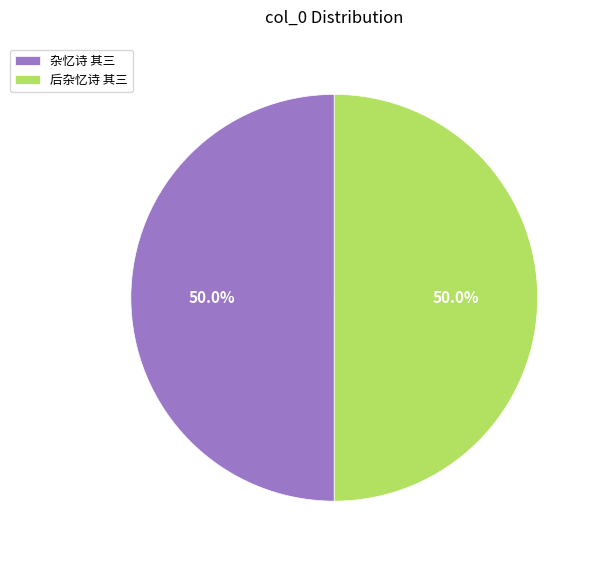

Approximately how many times larger is the value at 杂忆诗 其三 compared to 后杂忆诗 其三?

1.0